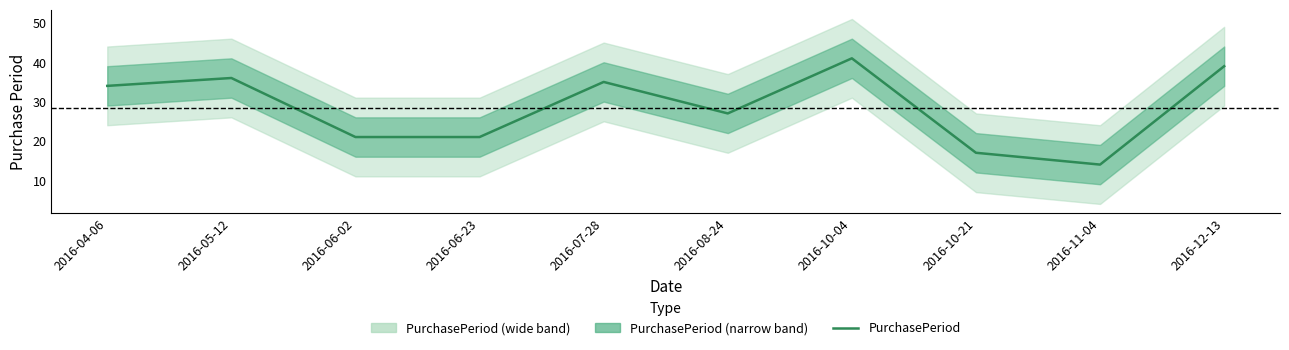

What is the value of the 5th point from the left?

35